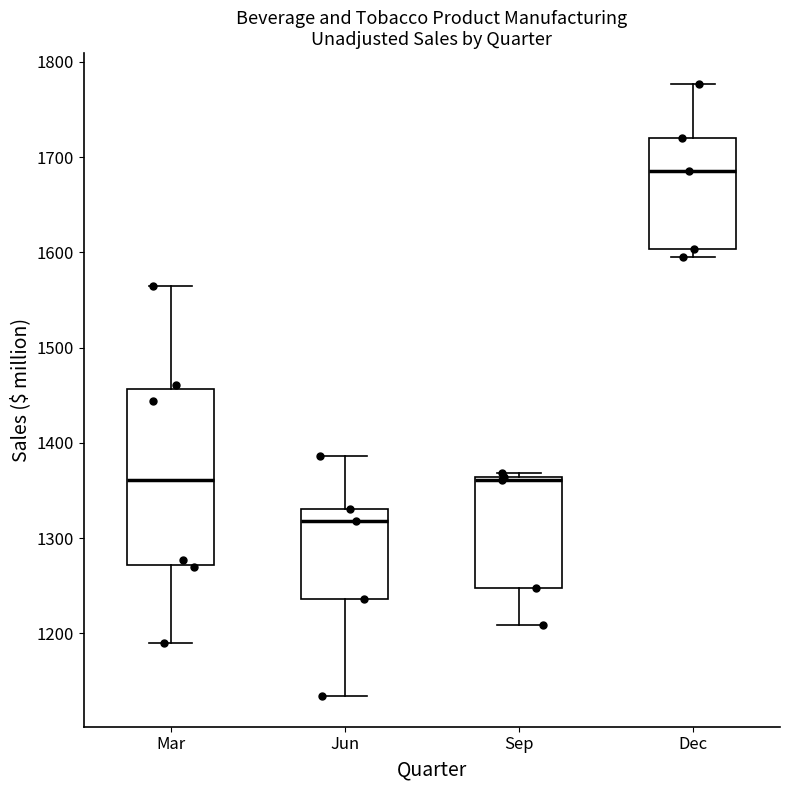

Where does the lower whisker of the box for Sep end on the y-axis? The values are not printed on the chart, so give them approximately, as read against the axis.

1210